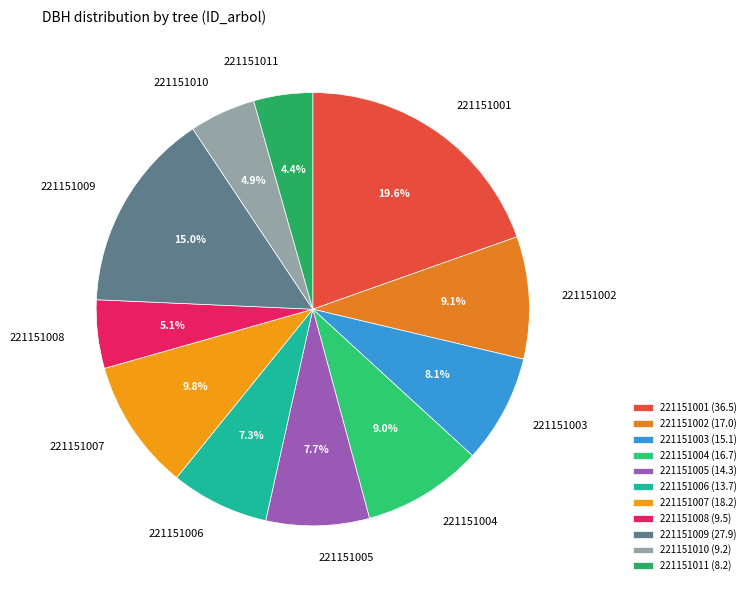

Does 221151006 account for over 50% of the chart?

No